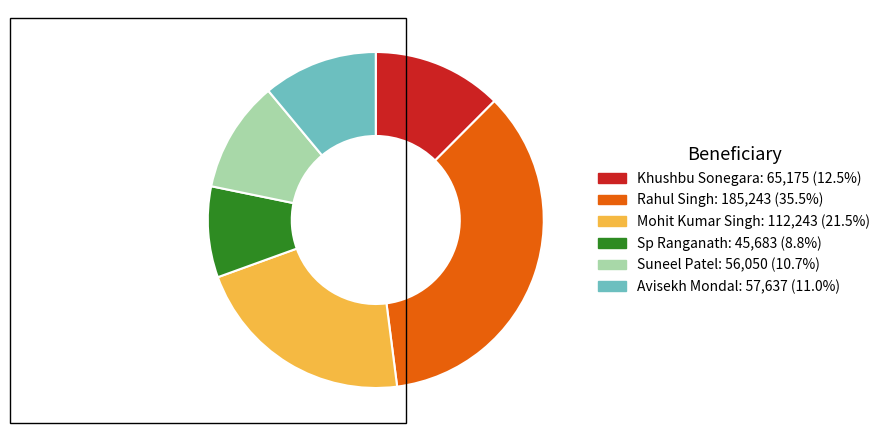

What is the ratio of the value at Avisekh Mondal to the value at Khushbu Sonegara?

0.9